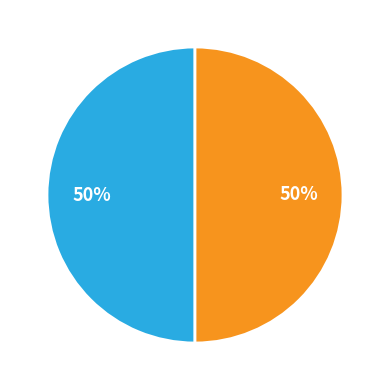

How many slices are in this pie chart?

2